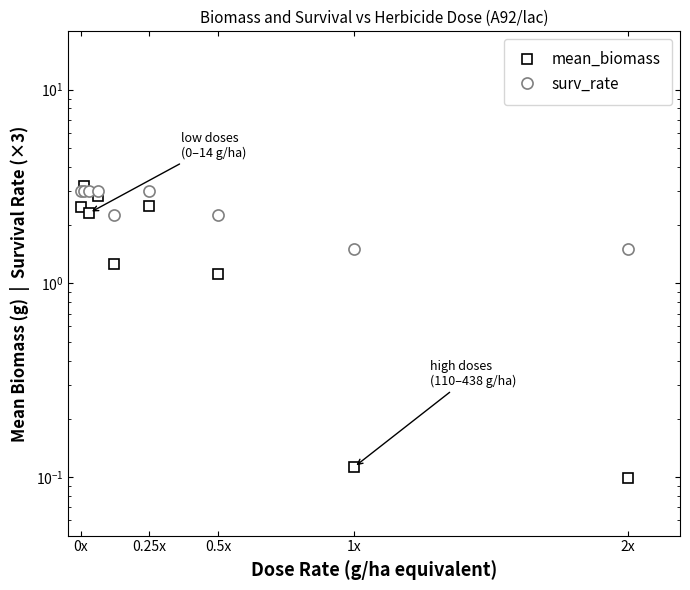

At which category does mean_biomass reach its first local peak?

0.25x